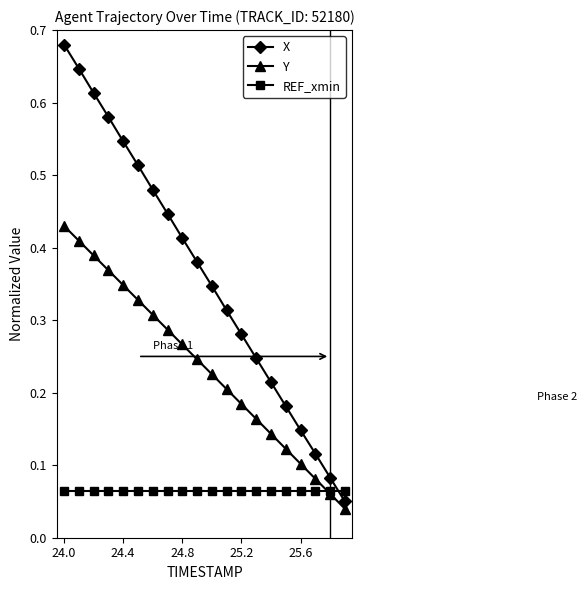

True or false: X and REF_xmin intersect in this chart.

True